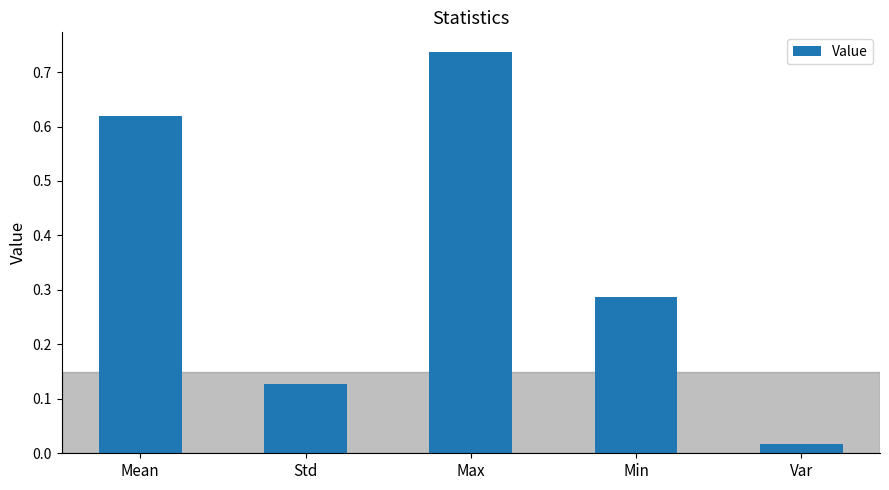

List the labels in order of value, largest first.

Max, Mean, Min, Std, Var